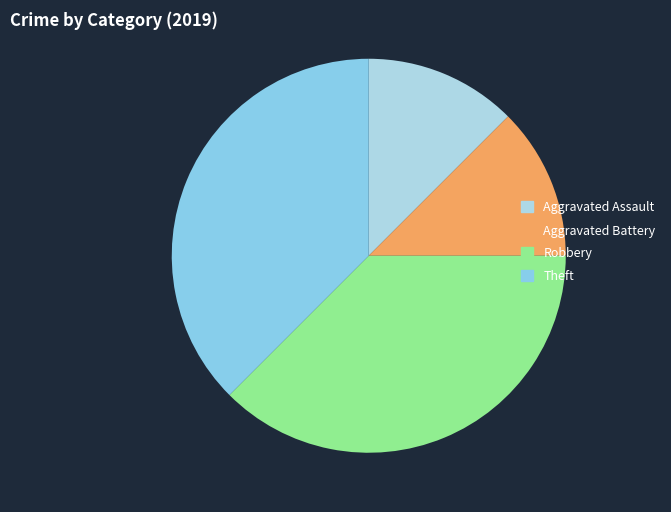

What percentage is the Theft slice, to the nearest percent?

38%